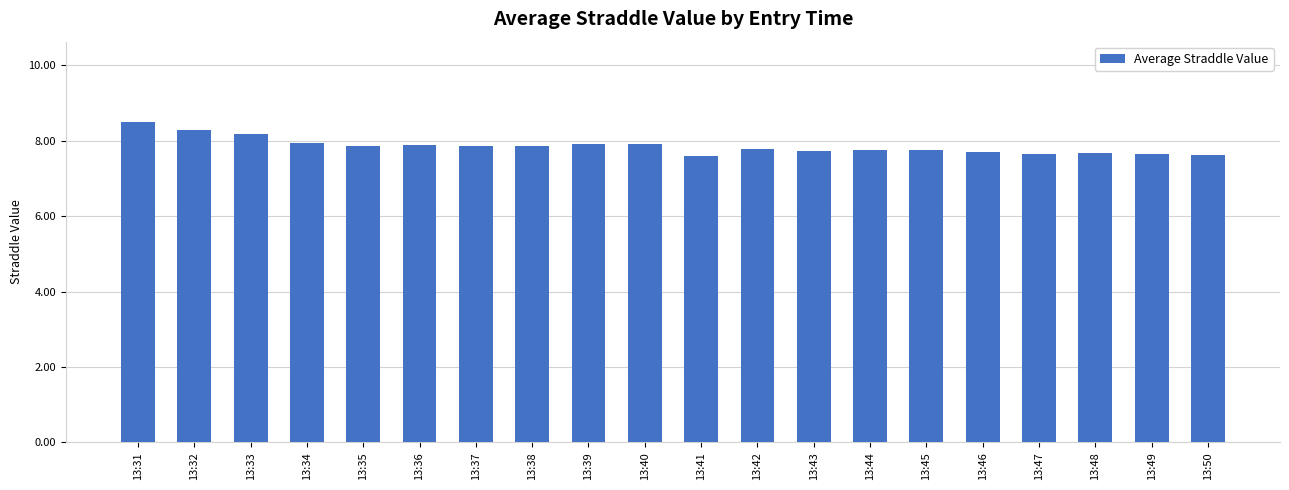

Does the chart contain stacked bars?

No